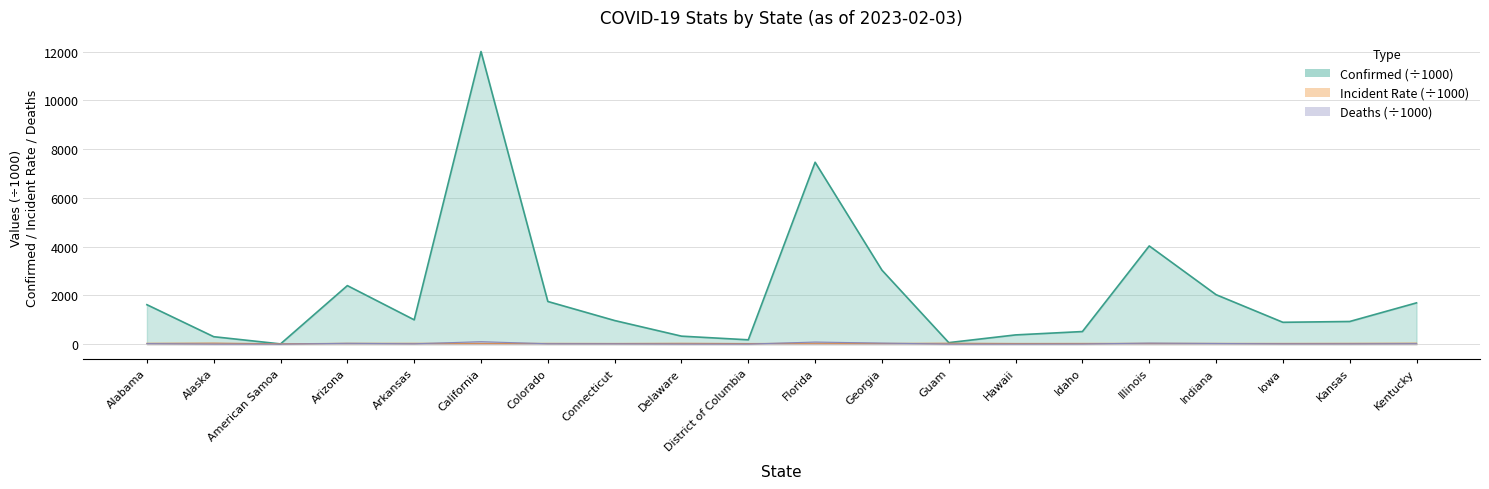

The Deaths series shows 42.1 at Georgia. True or false?

True